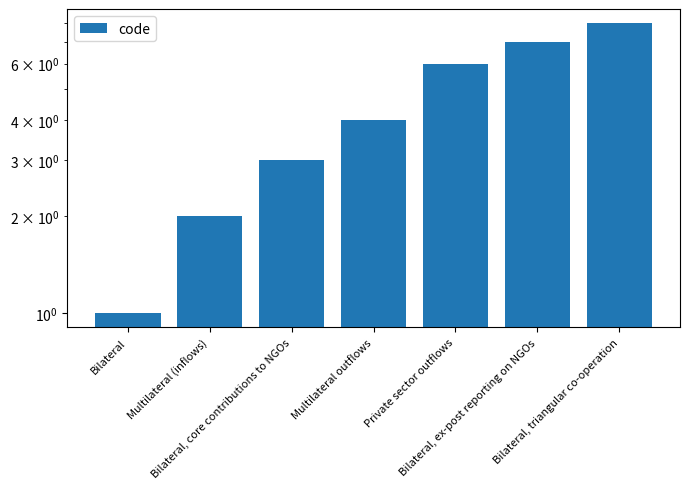

How many data points are above 4?

3